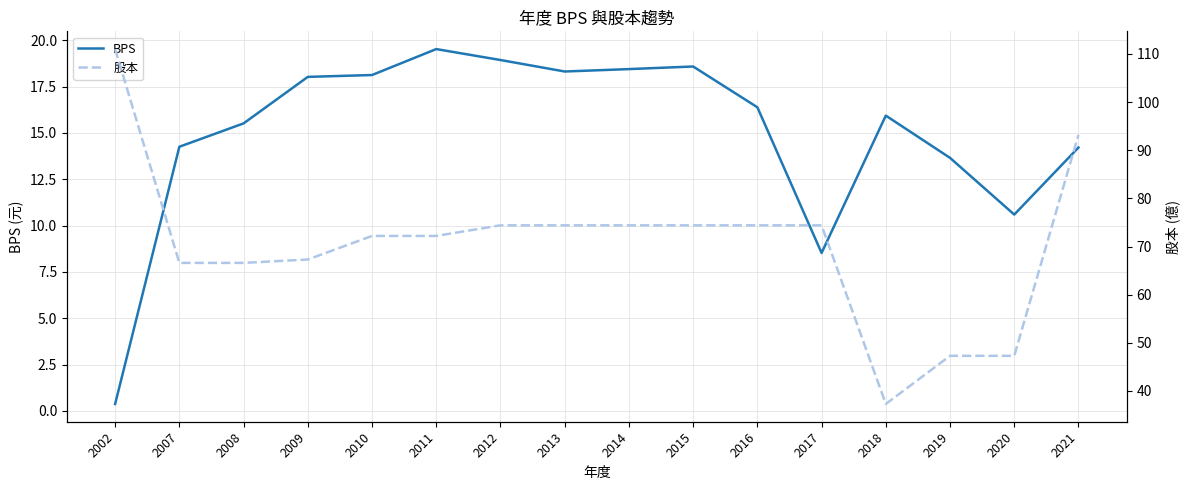

What is the approximate value of 股本 at 2014?

74.4